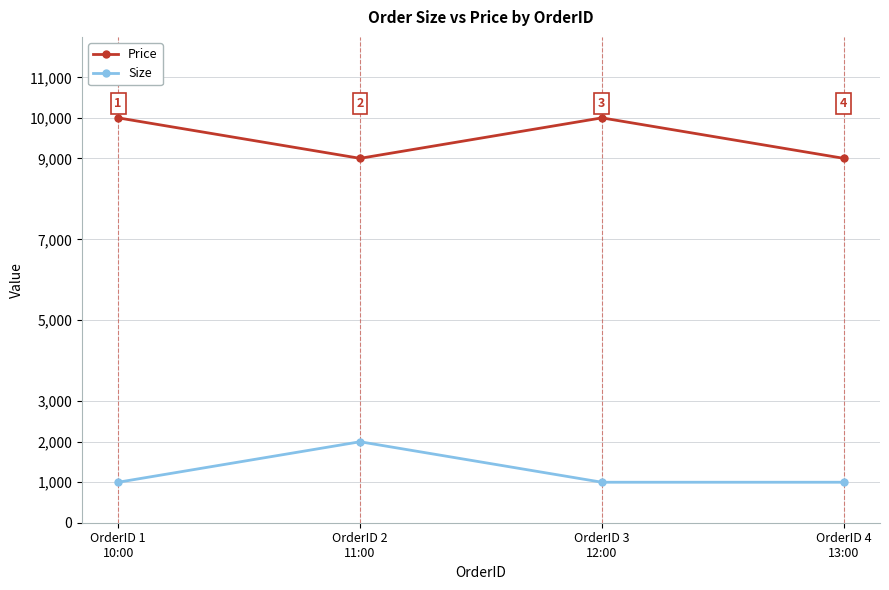

Reading left to right, list all the values displayed in this chart.

Price: OrderID 1
10:00=10000	OrderID 2
11:00=9000	OrderID 3
12:00=10000	OrderID 4
13:00=9000
Size: OrderID 1
10:00=1000	OrderID 2
11:00=2000	OrderID 3
12:00=1000	OrderID 4
13:00=1000